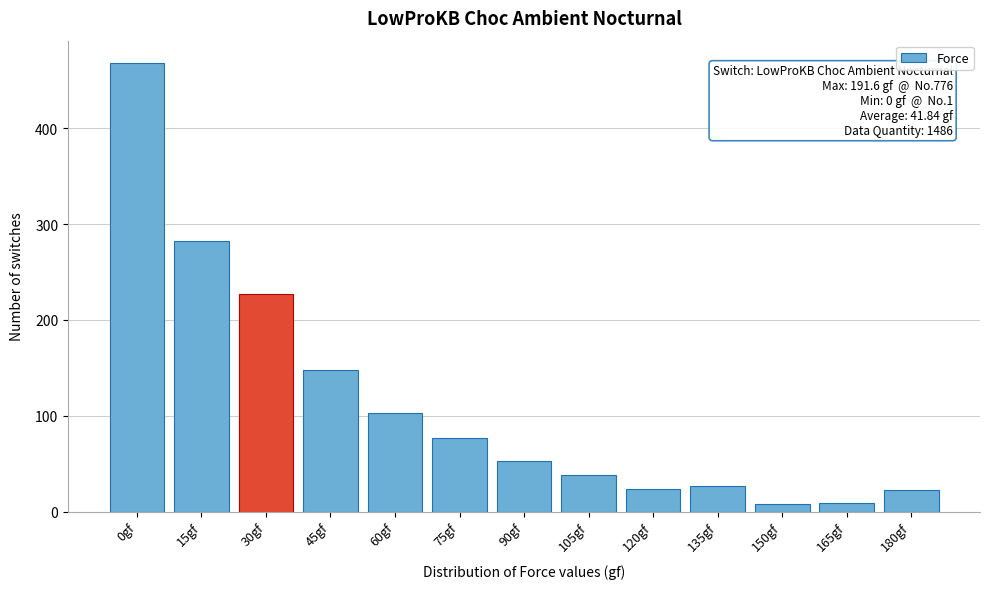

What is the difference between the maximum and minimum values?

460